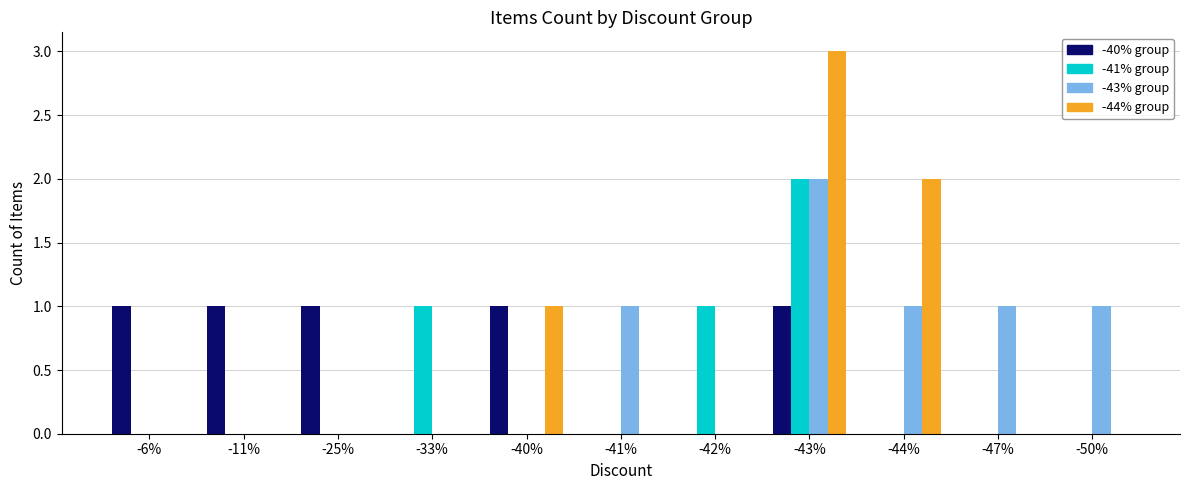

At which category does the chart reach its peak across all series?

-43%